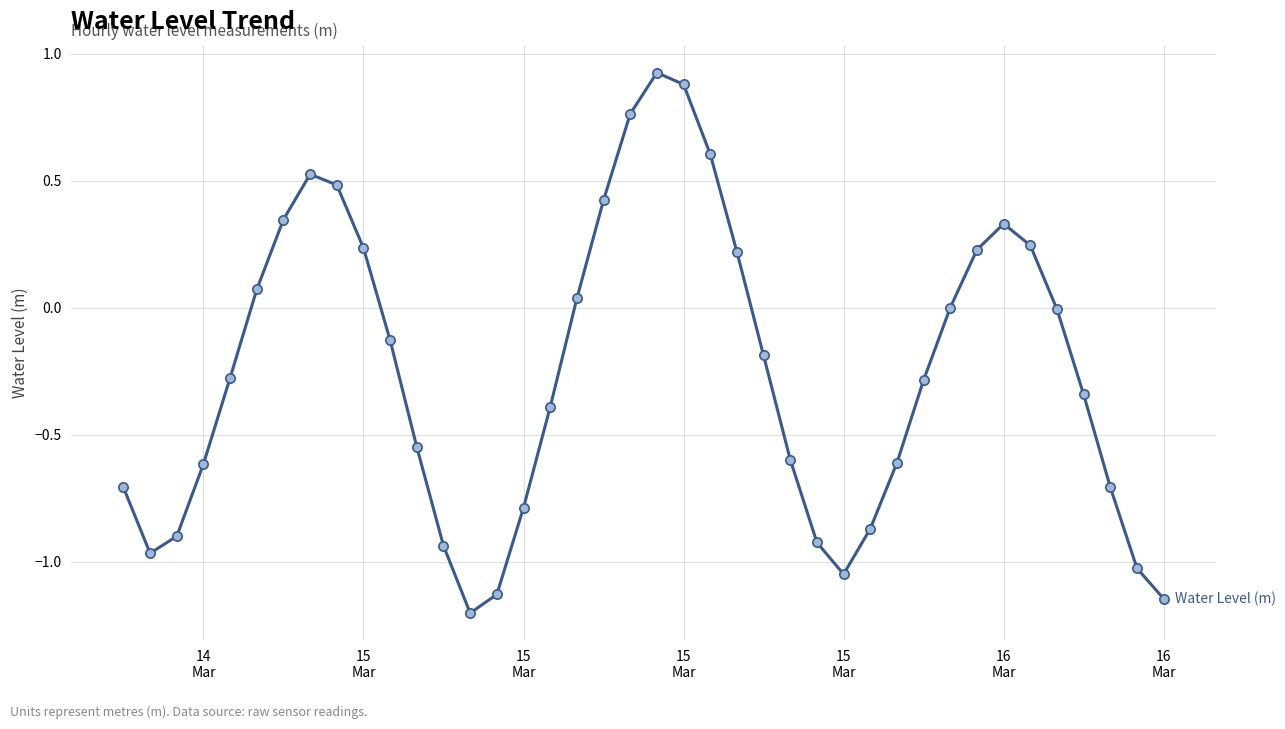

What is the minimum value shown in the chart?

-1.2